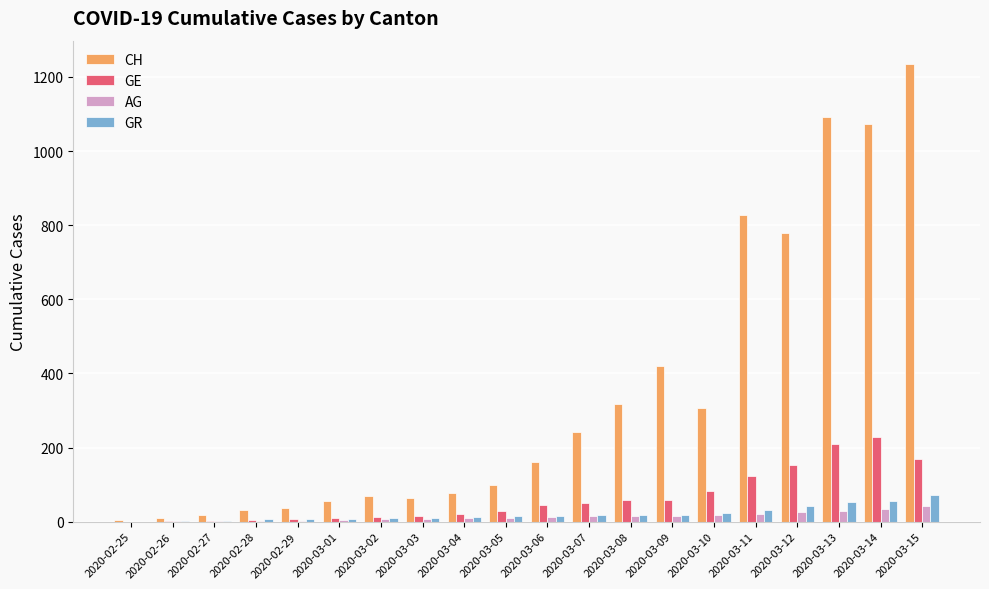

At which category does the chart reach its peak across all series?

2020-03-15